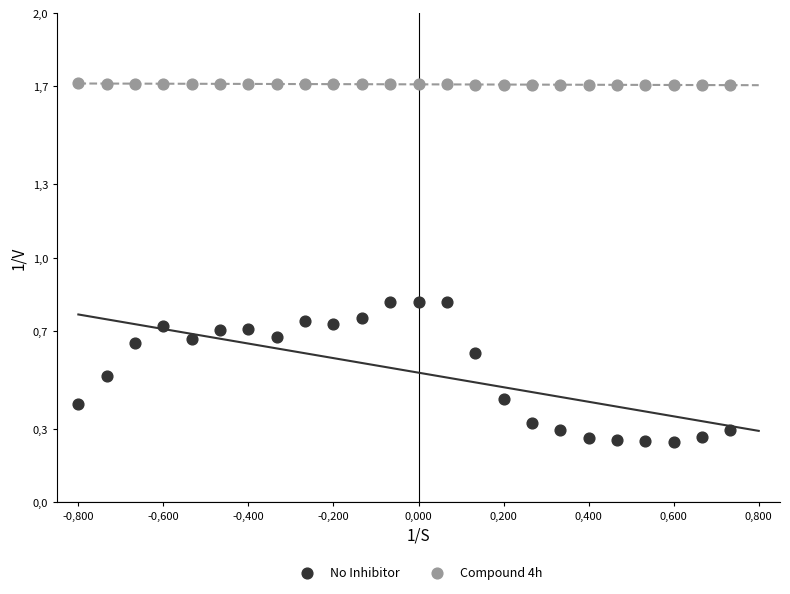

Which series reaches the maximum Y coordinate?

Compound 4h